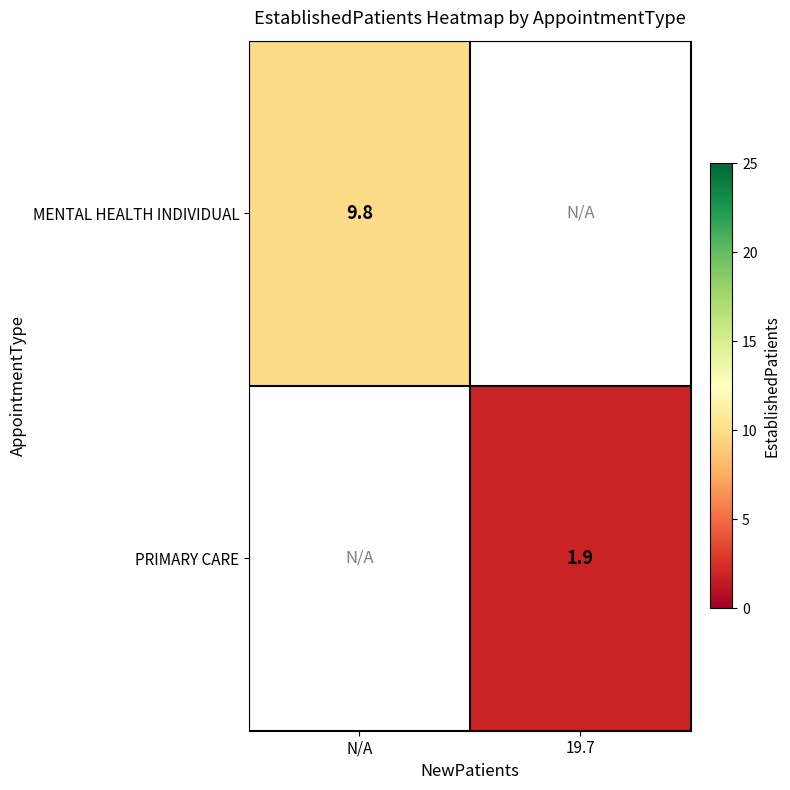

The value of MENTAL HEALTH INDIVIDUAL at N/A is 15.5. True or false?

False